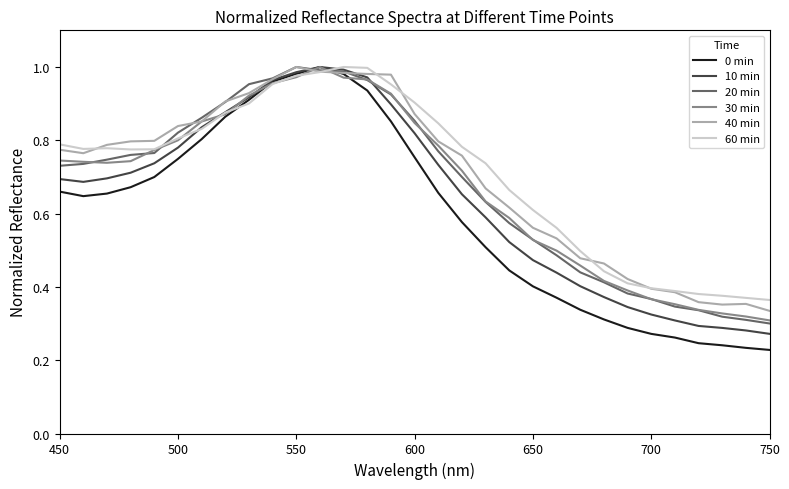

Which series has the widest spread of values?

0 min